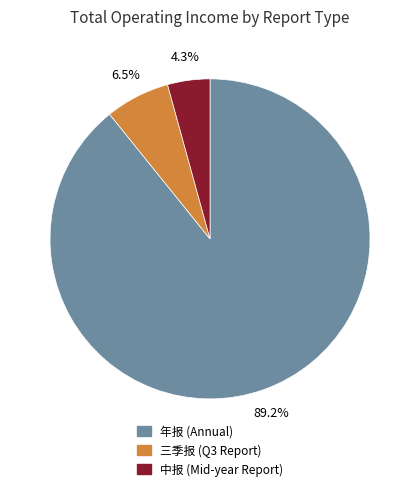

Does any single category account for the majority?

Yes